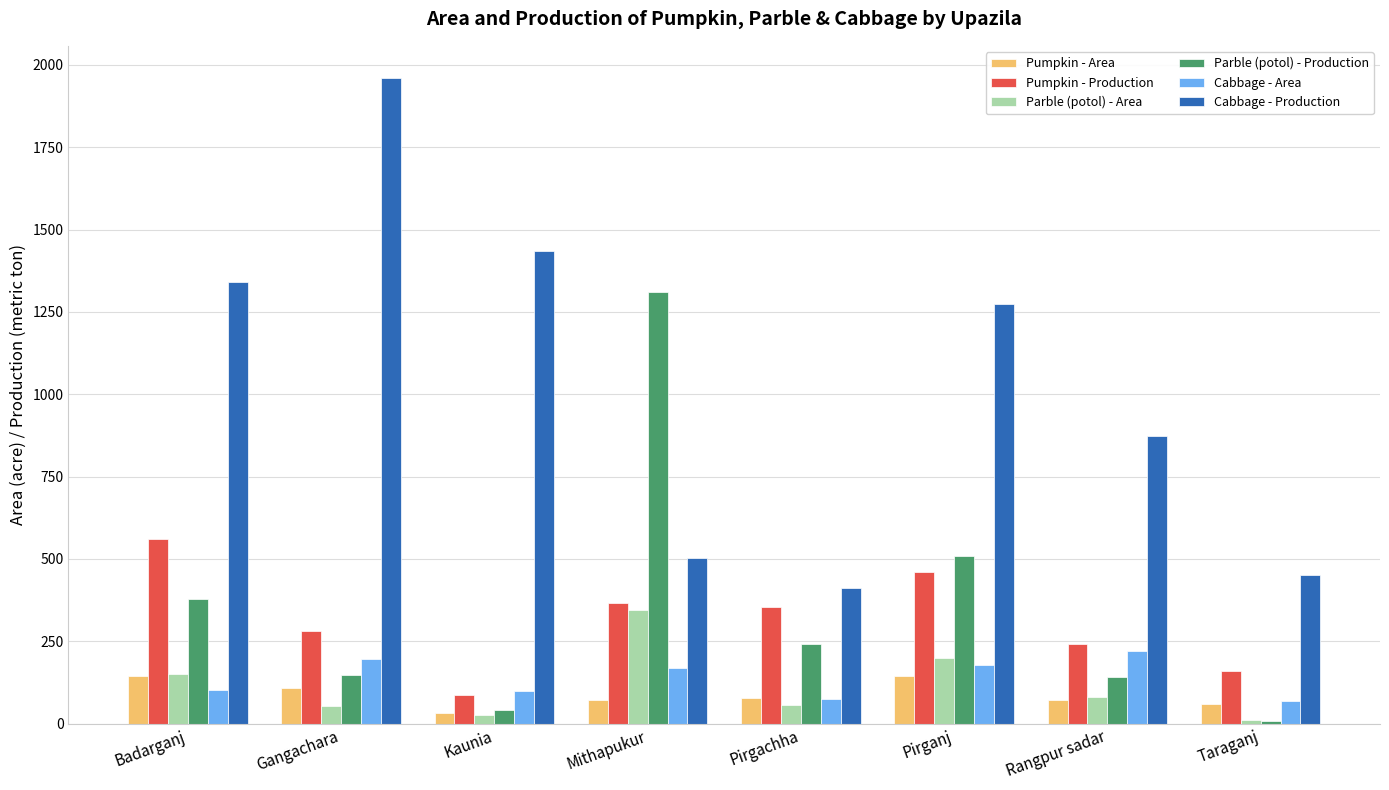

At how many categories does at least one series exceed 177?

8